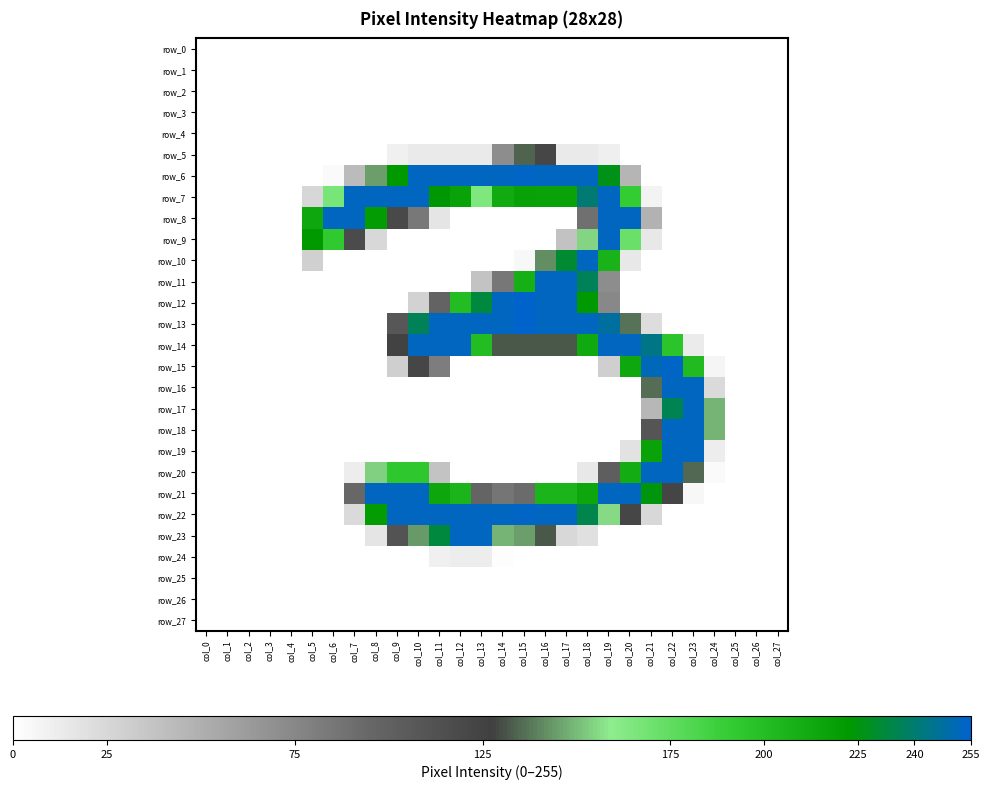

How many distinct data groups are displayed?

28